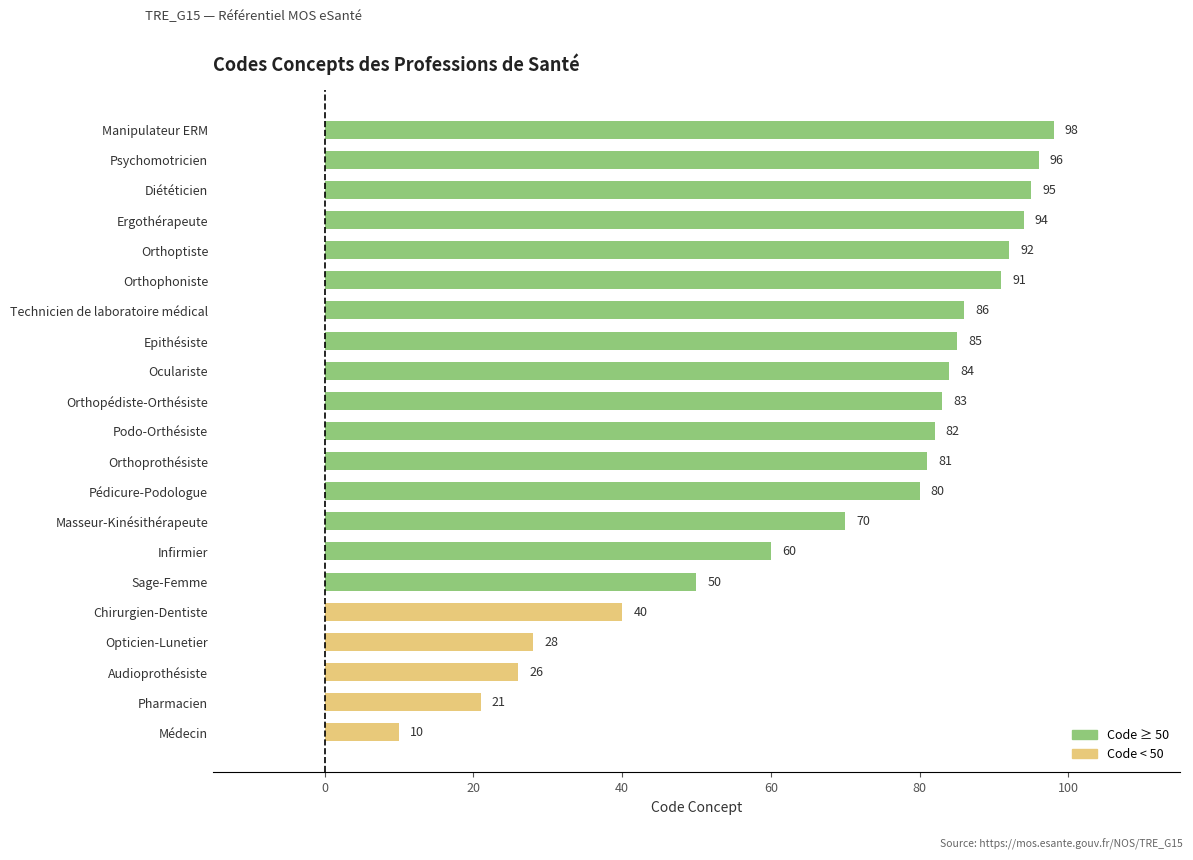

Rank the categories by value from highest to lowest.

Manipulateur ERM, Psychomotricien, Diététicien, Ergothérapeute, Orthoptiste, Orthophoniste, Technicien de laboratoire médical, Epithésiste, Oculariste, Orthopédiste-Orthésiste, Podo-Orthésiste, Orthoprothésiste, Pédicure-Podologue, Masseur-Kinésithérapeute, Infirmier, Sage-Femme, Chirurgien-Dentiste, Opticien-Lunetier, Audioprothésiste, Pharmacien, Médecin